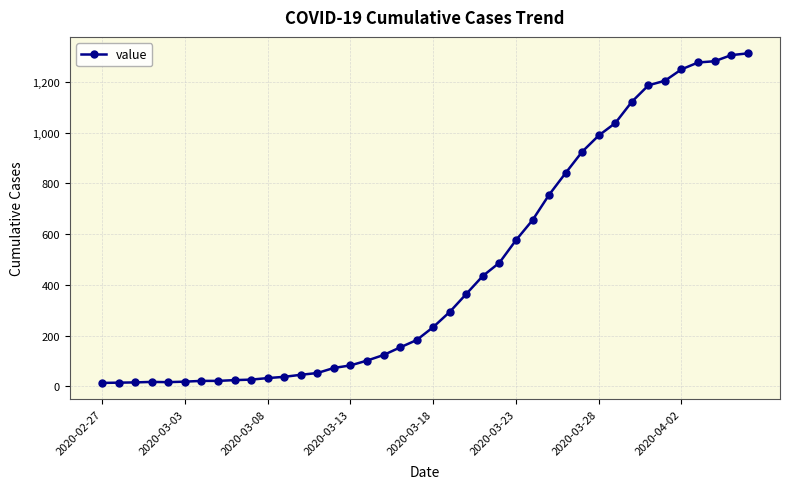

What is the sum of all values?

18597